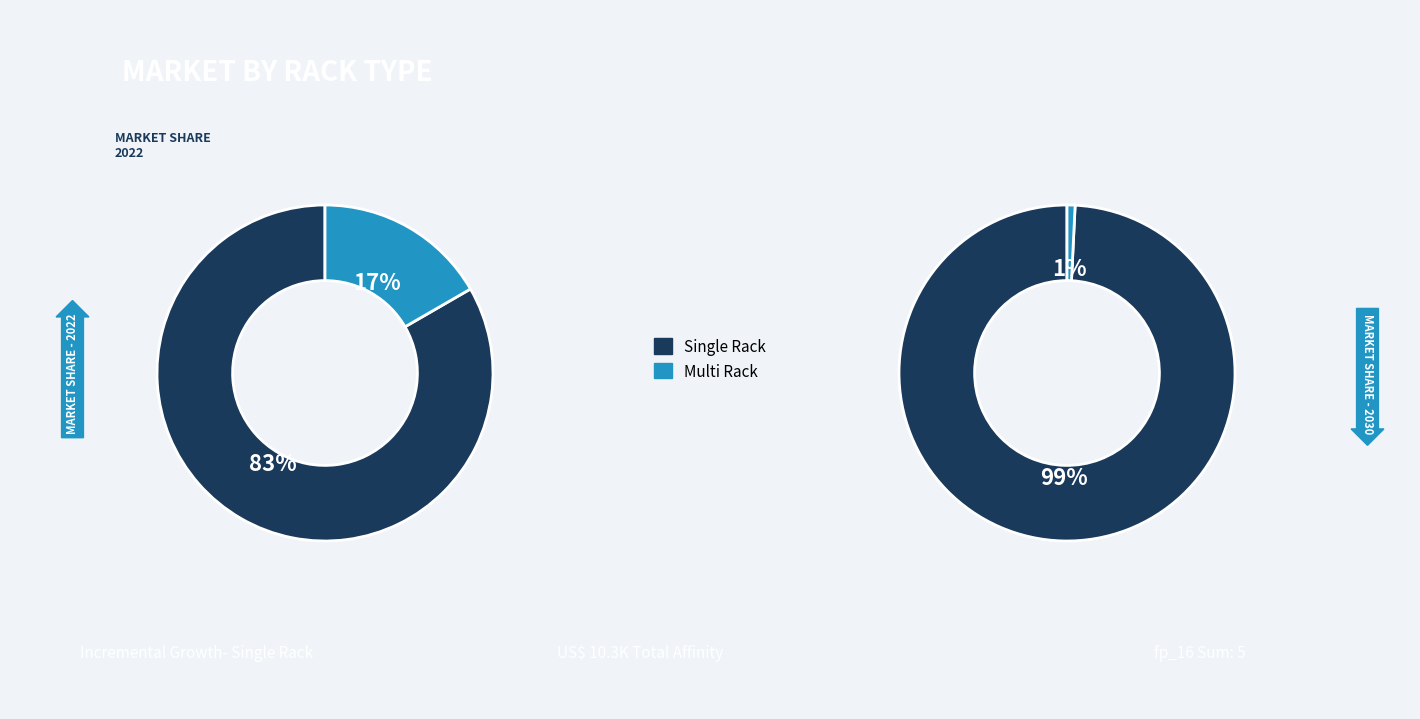

Does 5328940 account for over 50% of the chart?

No